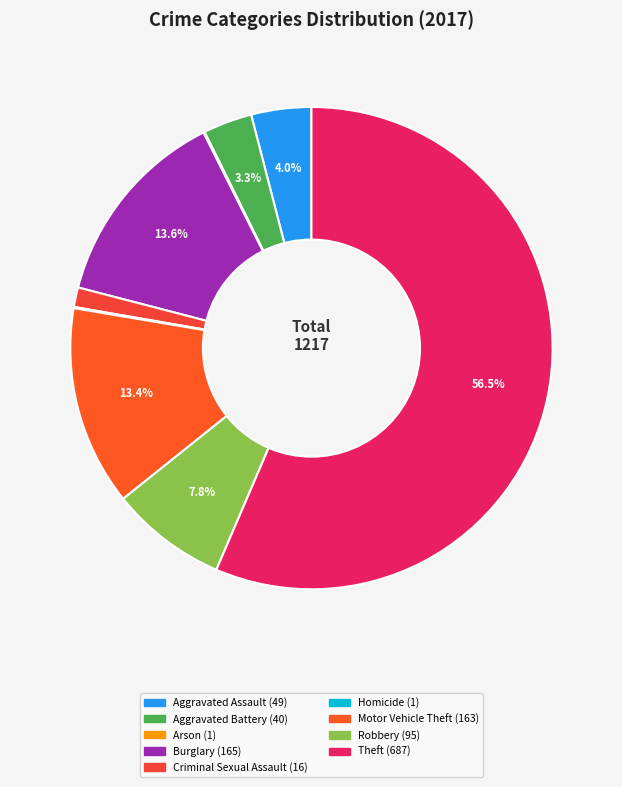

To the nearest percent, what is the combined percentage of Aggravated Assault and Homicide?

4%